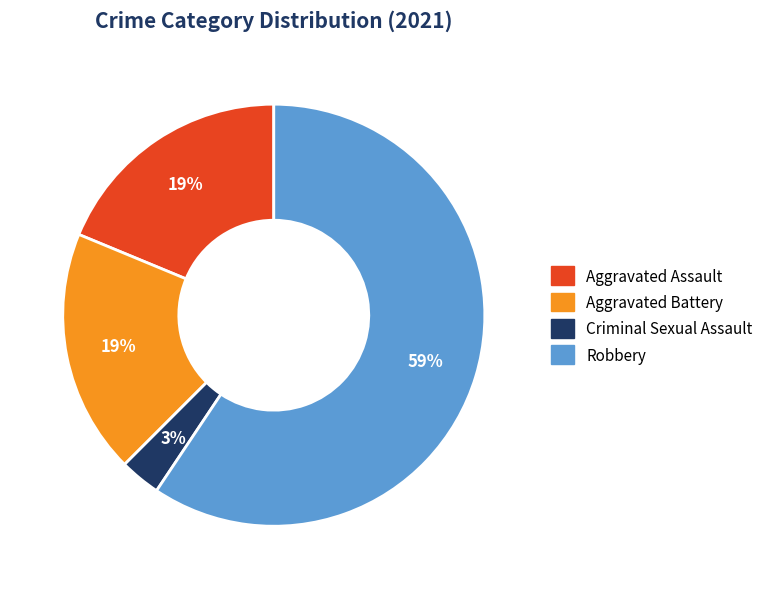

Do Aggravated Assault and Criminal Sexual Assault together represent more than half of the pie?

No